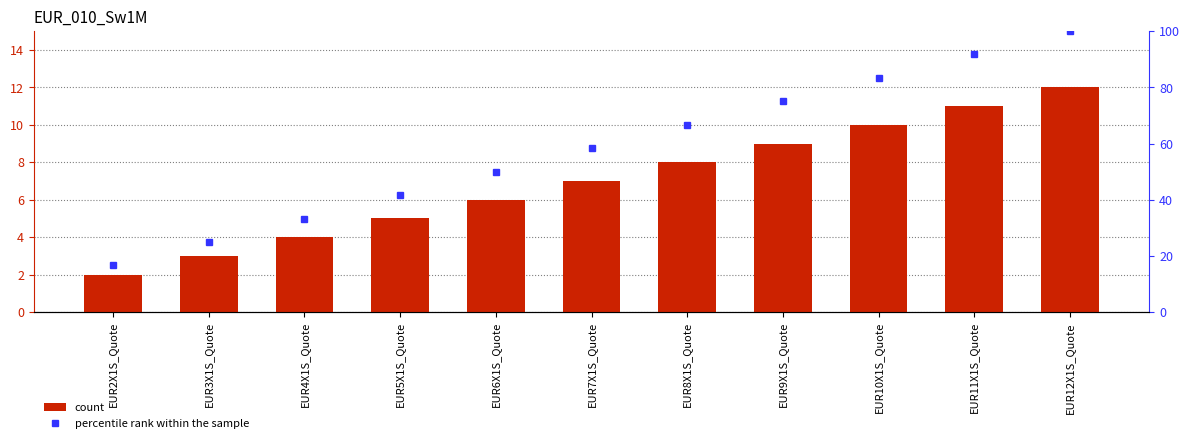

The value of percentile rank within the sample at EUR10X1S_Quote is 83.3. True or false?

True